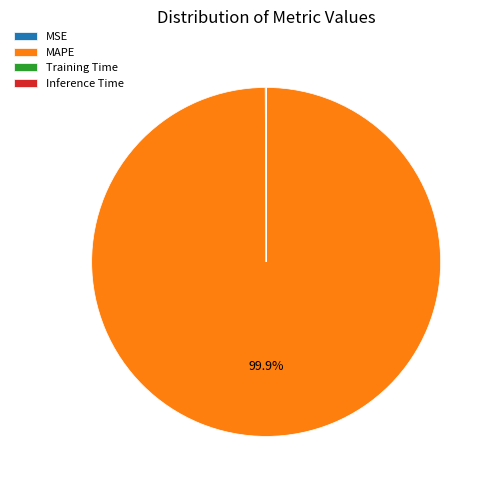

What is the largest slice in the pie chart?

MAPE